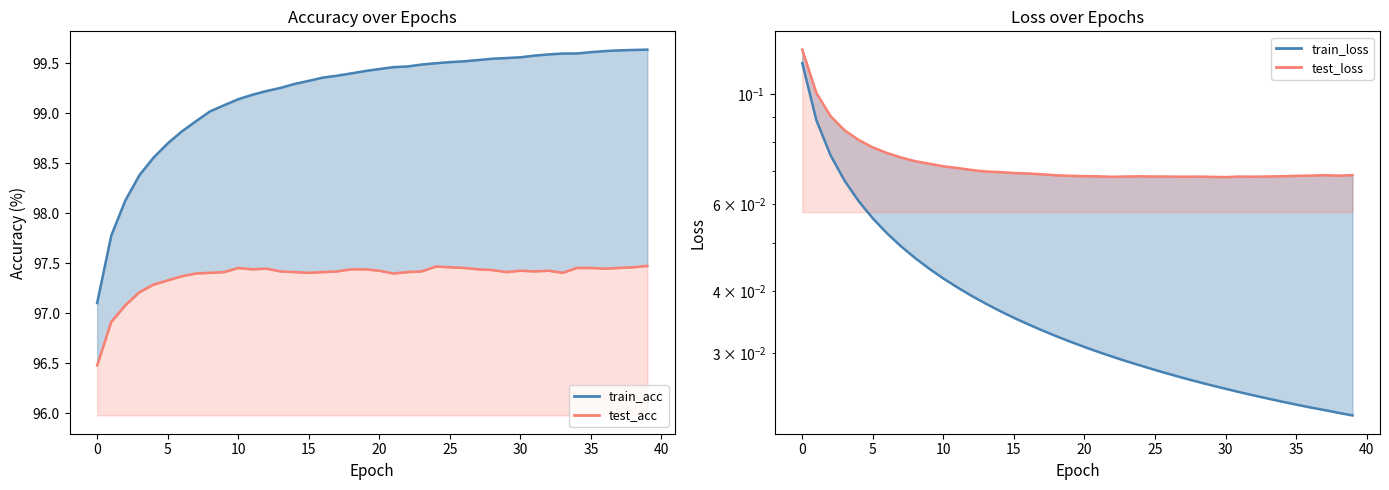

What is the average value of the test_acc_line series?

97.4